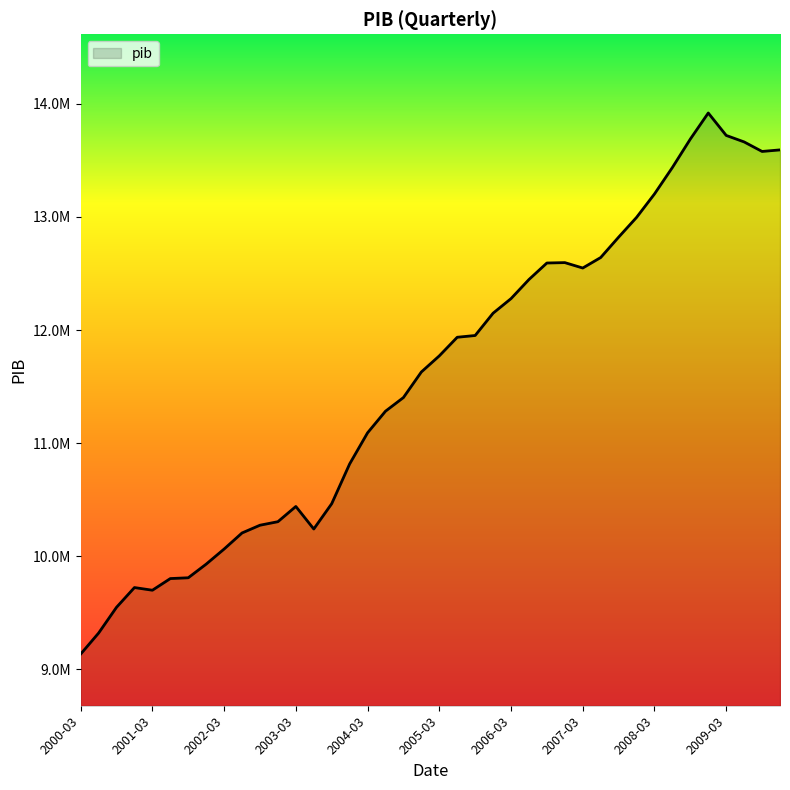

Does the chart have visible grid lines?

No